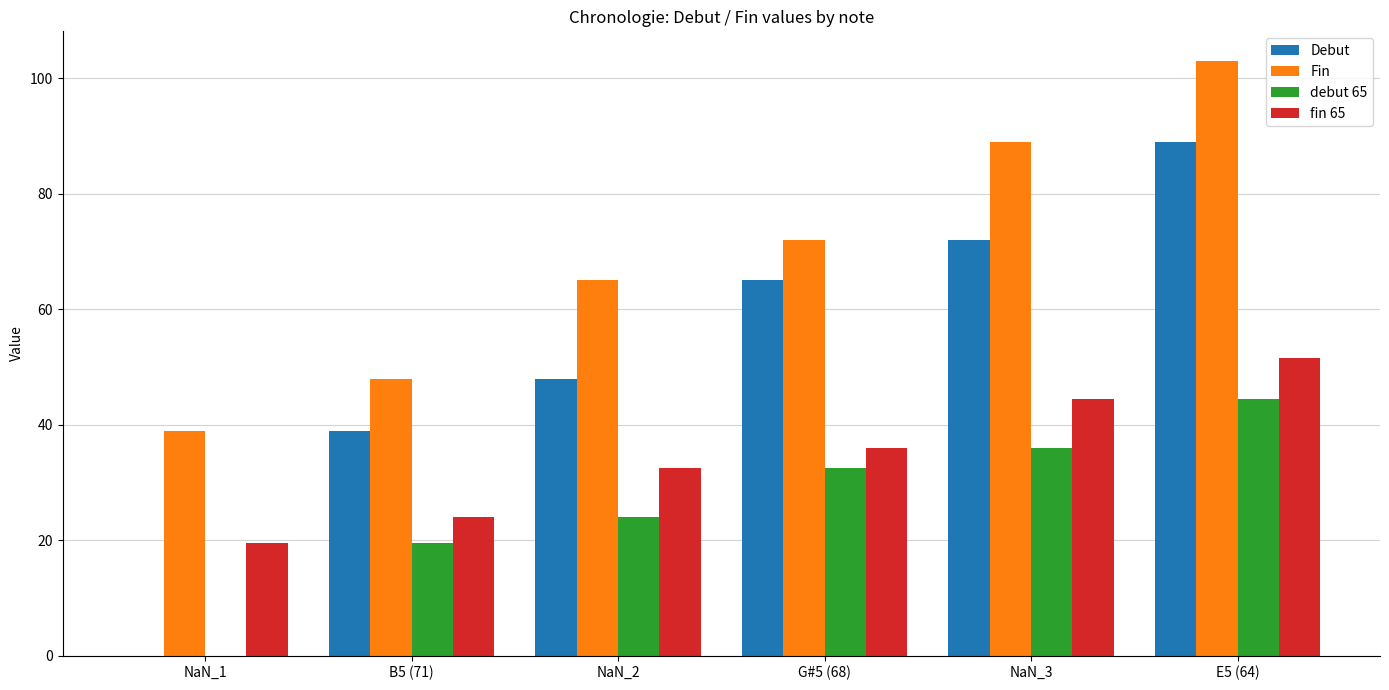

What is the greatest value displayed?

103.0